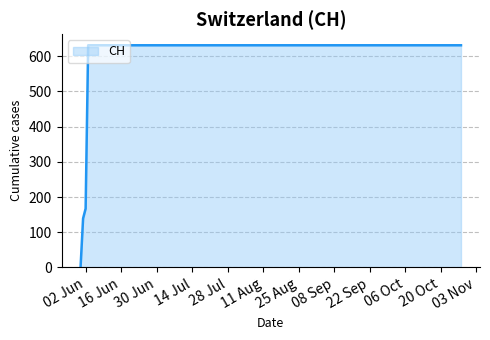

What is the difference between the maximum and minimum values?

631